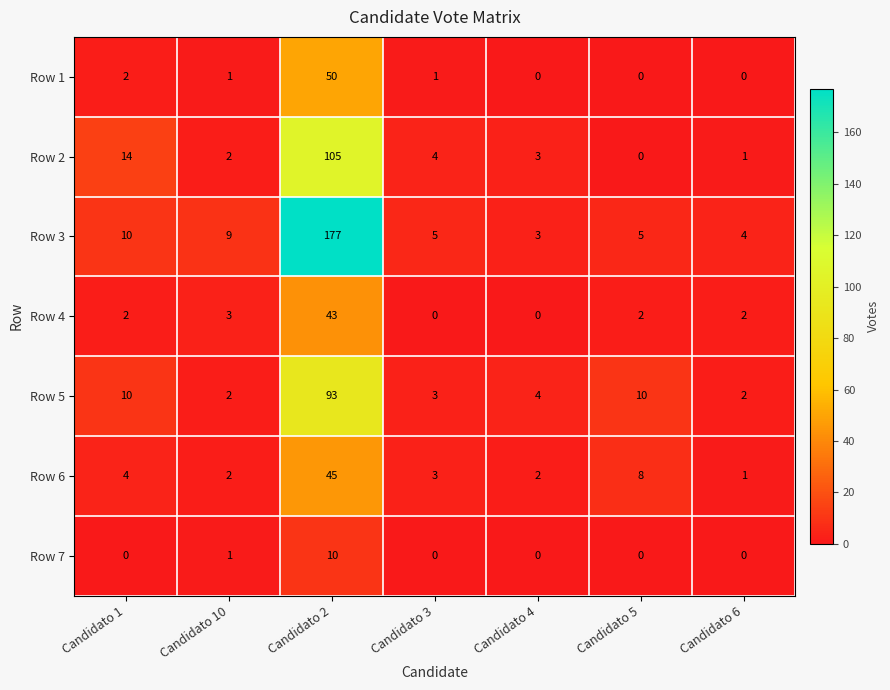

Which series has the widest spread of values?

Row 3